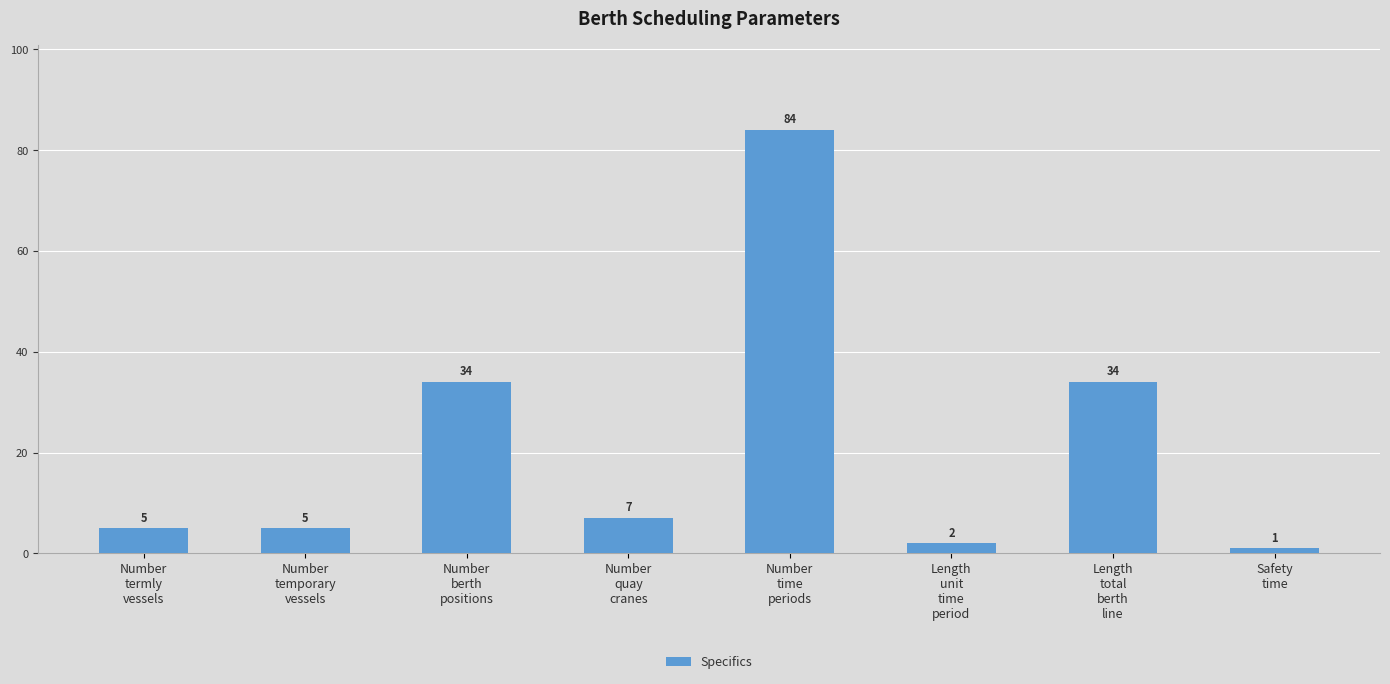

What is the label of the 6th bar from the left?

Length
unit
time
period